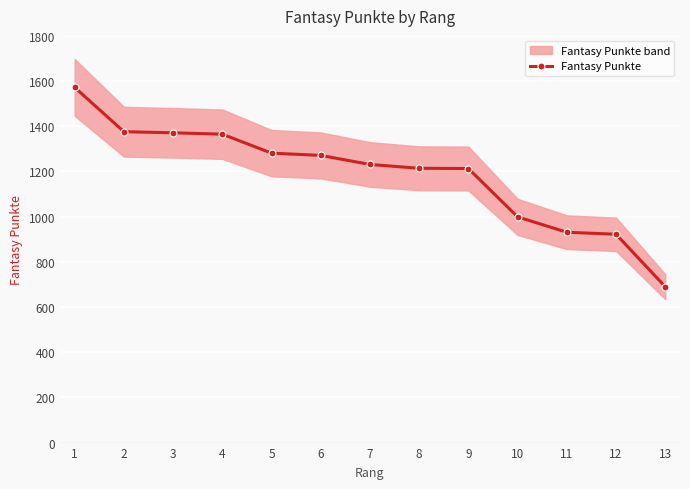

Where is the data nearest to the value 1131?

9